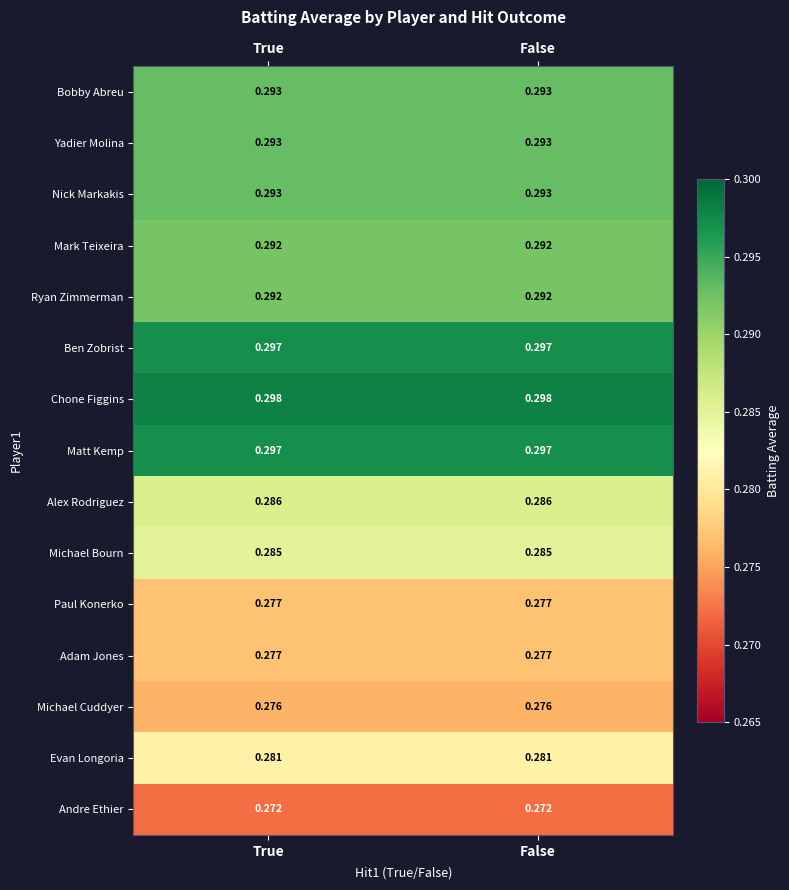

Is the value of Michael Bourn at True greater than the value of Ryan Zimmerman at False?

No